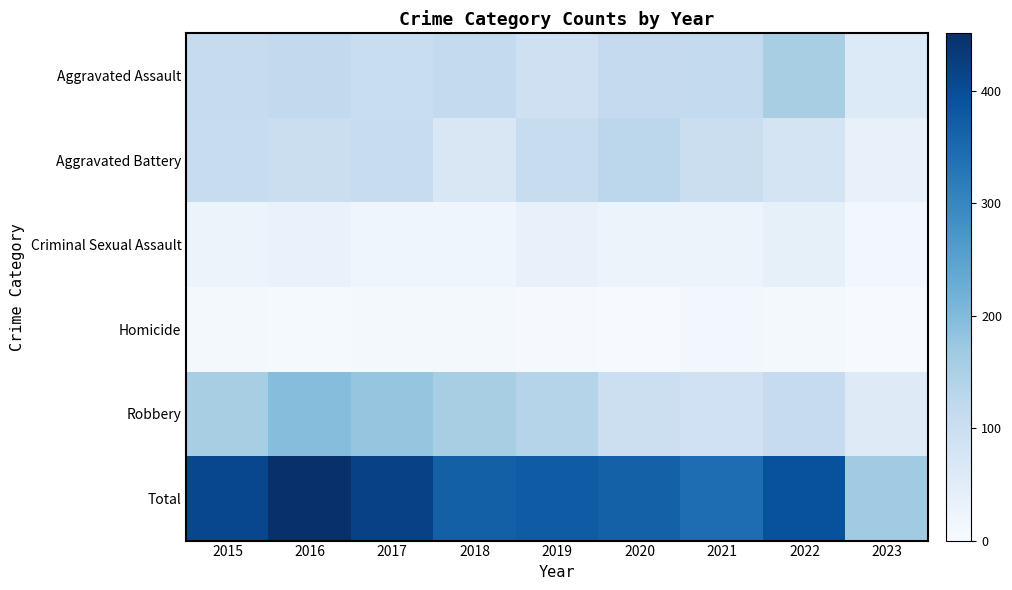

At which category is the sum across all series the highest?

2016